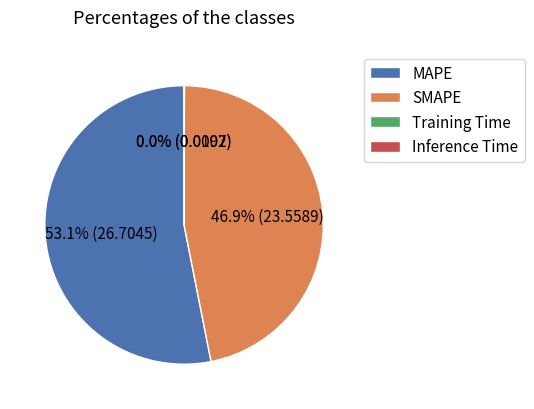

What is the ratio of the value at MAPE to the value at SMAPE?

1.1